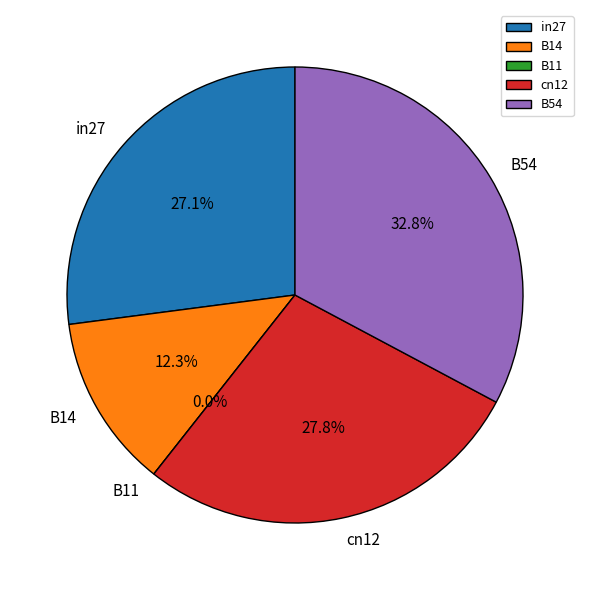

Rank the categories by value from lowest to highest.

B11, B14, in27, cn12, B54